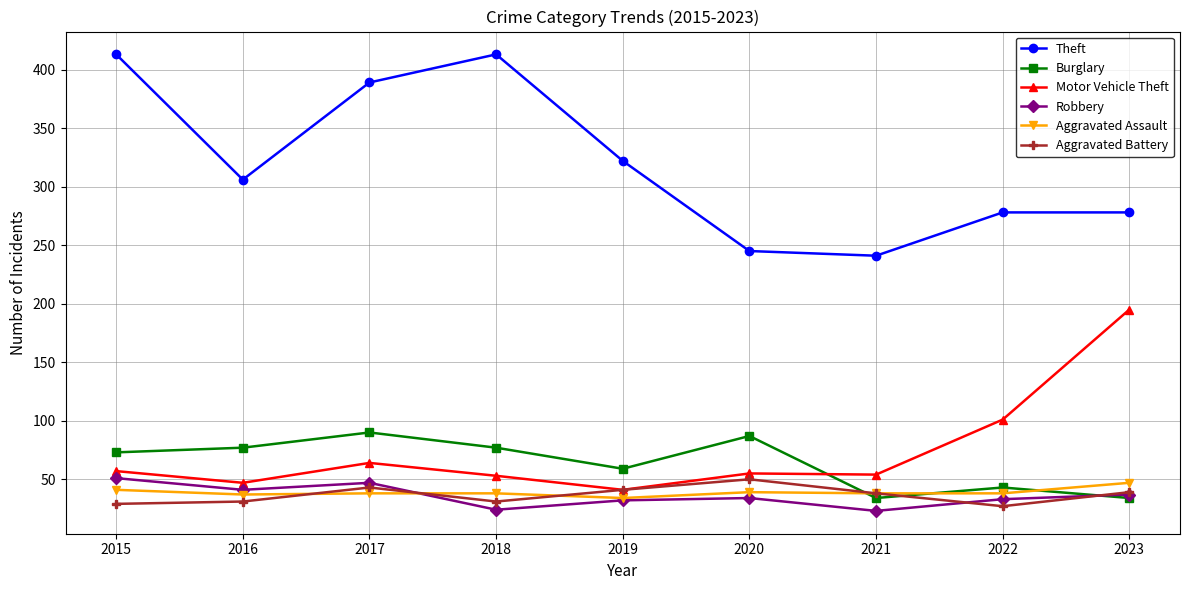

True or false: Theft and Aggravated Battery cross at least once.

False